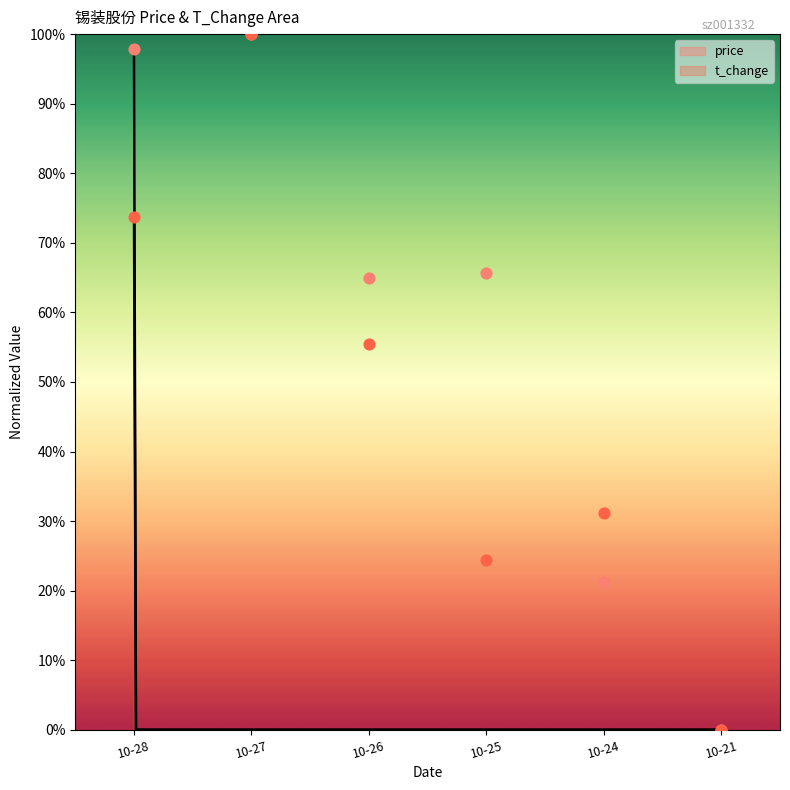

Which series has the largest Y range (max minus min)?

price